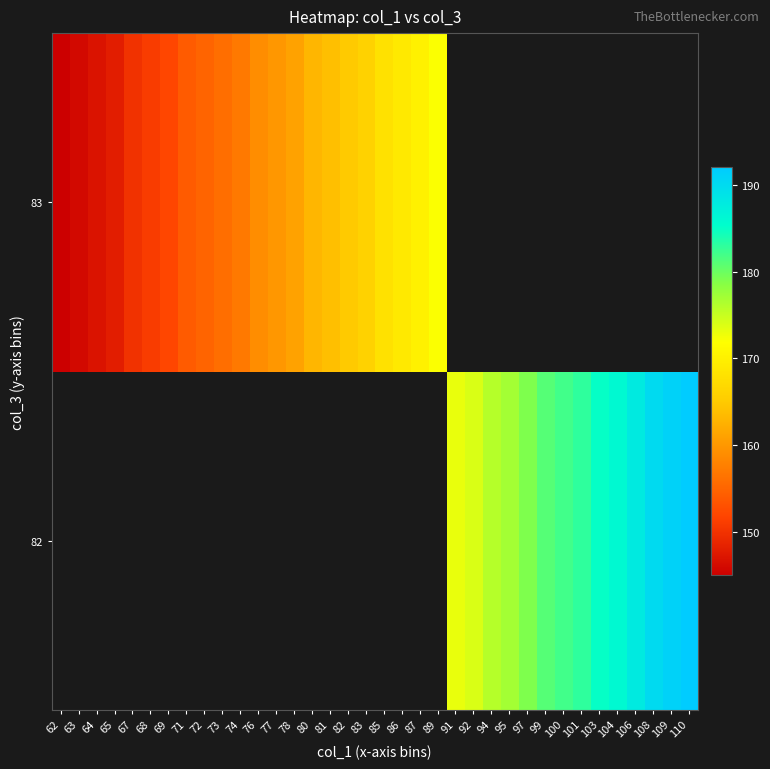

Where is 83 nearest to the value 158?

74